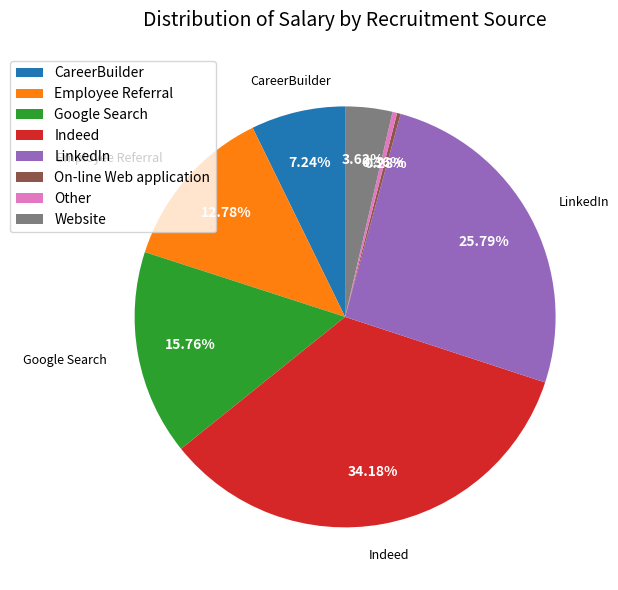

Which category has the biggest portion of the pie?

Indeed